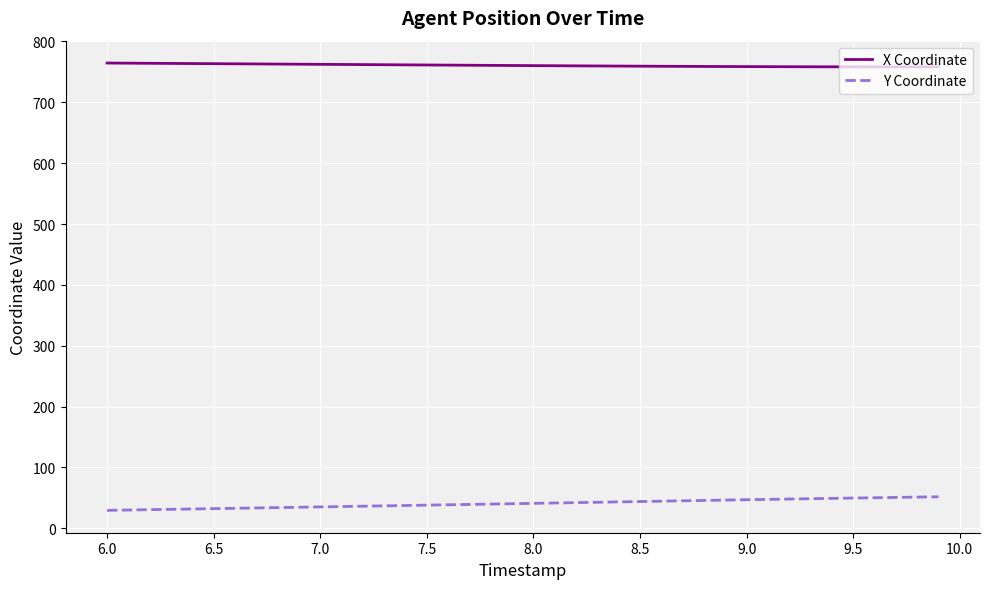

True or false: X Coordinate and Y Coordinate intersect in this chart.

False